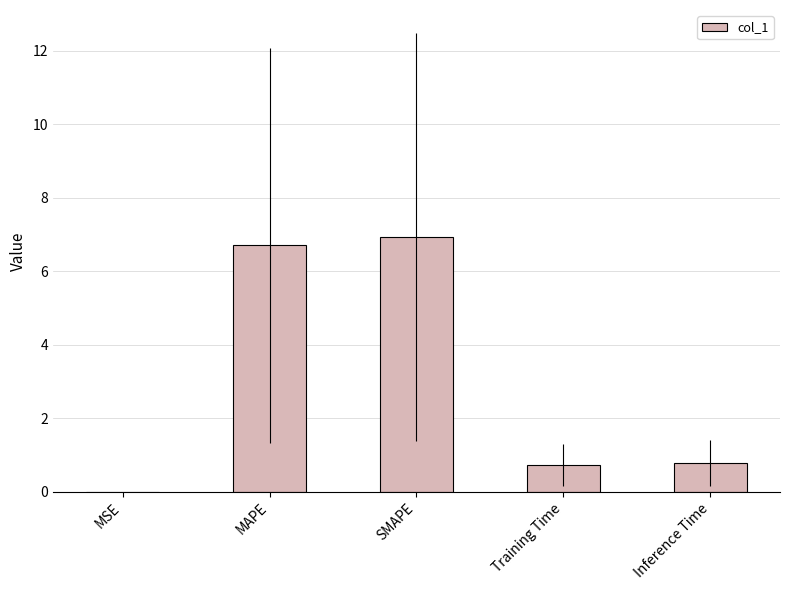

What value does the data have at MAPE?

6.7